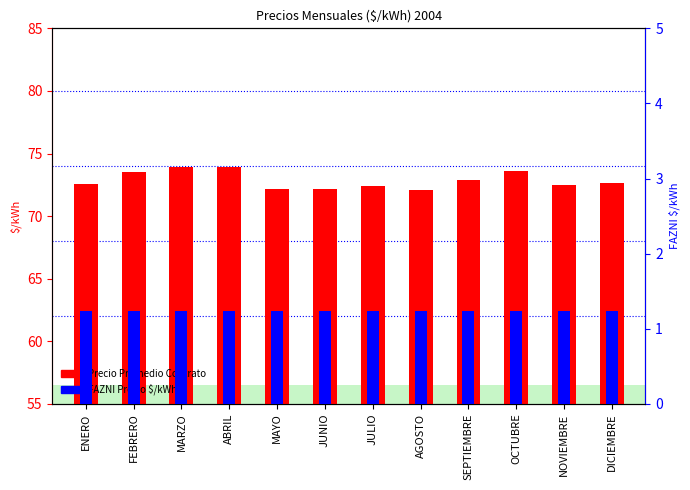

What value does the FAZNI Precio $/kWh series have at MAYO?

1.2